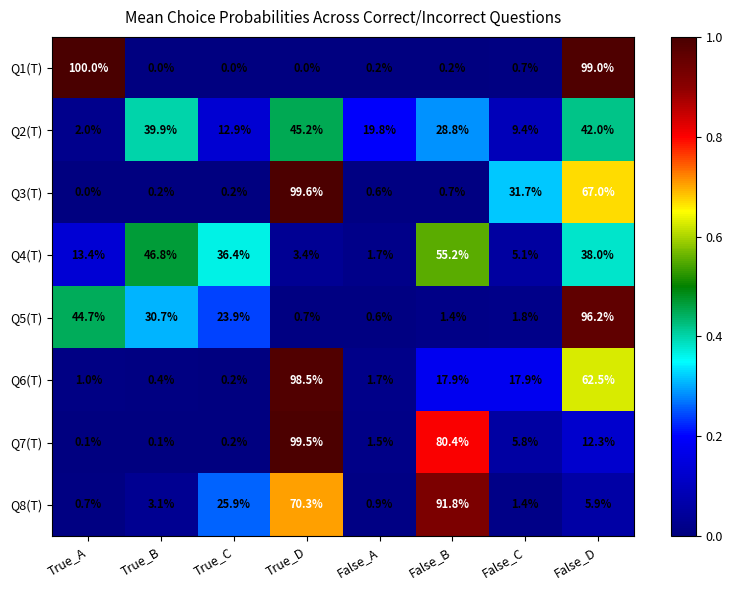

What is the difference between the maximum and second lowest values in the Q1(T) series?

100.0